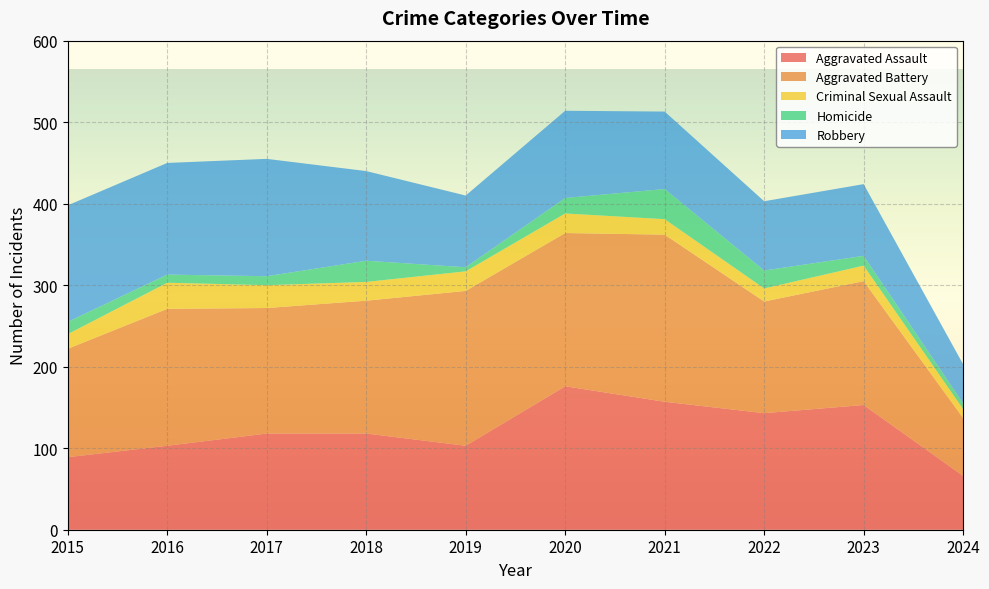

Reading right to left, list all the values displayed in this chart.

Aggravated Assault: 2024=66	2023=153	2022=143	2021=157	2020=176	2019=103	2018=118	2017=118	2016=103	2015=89
Aggravated Battery: 2024=71	2023=152	2022=137	2021=205	2020=188	2019=190	2018=163	2017=154	2016=168	2015=133
Criminal Sexual Assault: 2024=11	2023=19	2022=16	2021=19	2020=24	2019=24	2018=23	2017=28	2016=32	2015=18
Homicide: 2024=7	2023=12	2022=22	2021=37	2020=19	2019=5	2018=26	2017=11	2016=10	2015=15
Robbery: 2024=48	2023=88	2022=85	2021=95	2020=107	2019=88	2018=110	2017=144	2016=137	2015=143